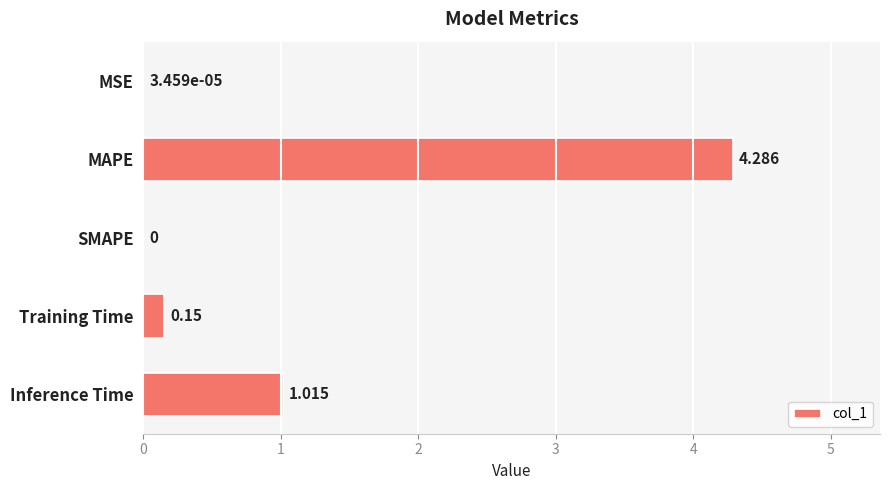

Which label corresponds to the largest value in the chart?

MAPE